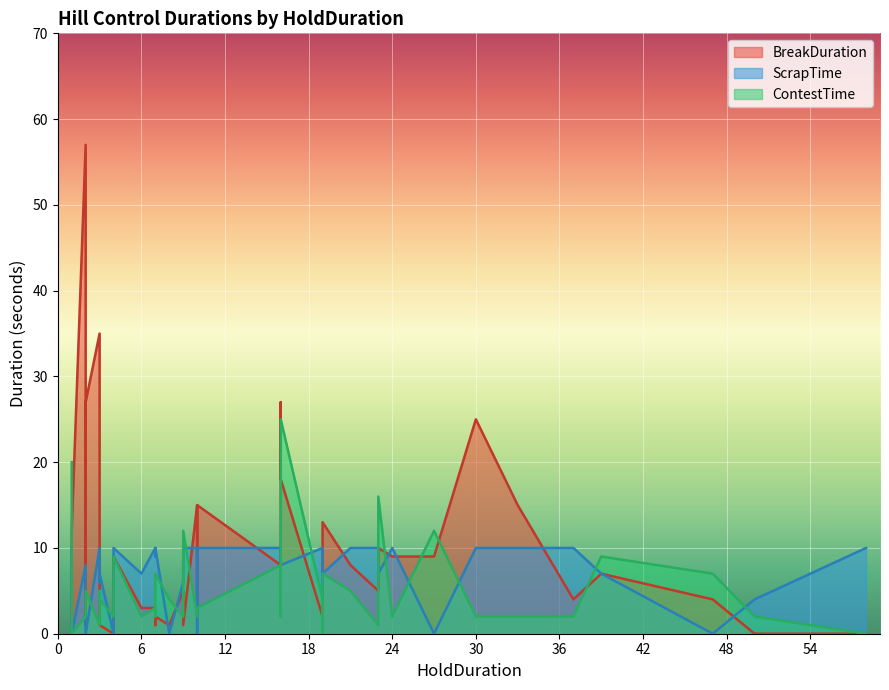

What is the sum of all ContestTime values?

203